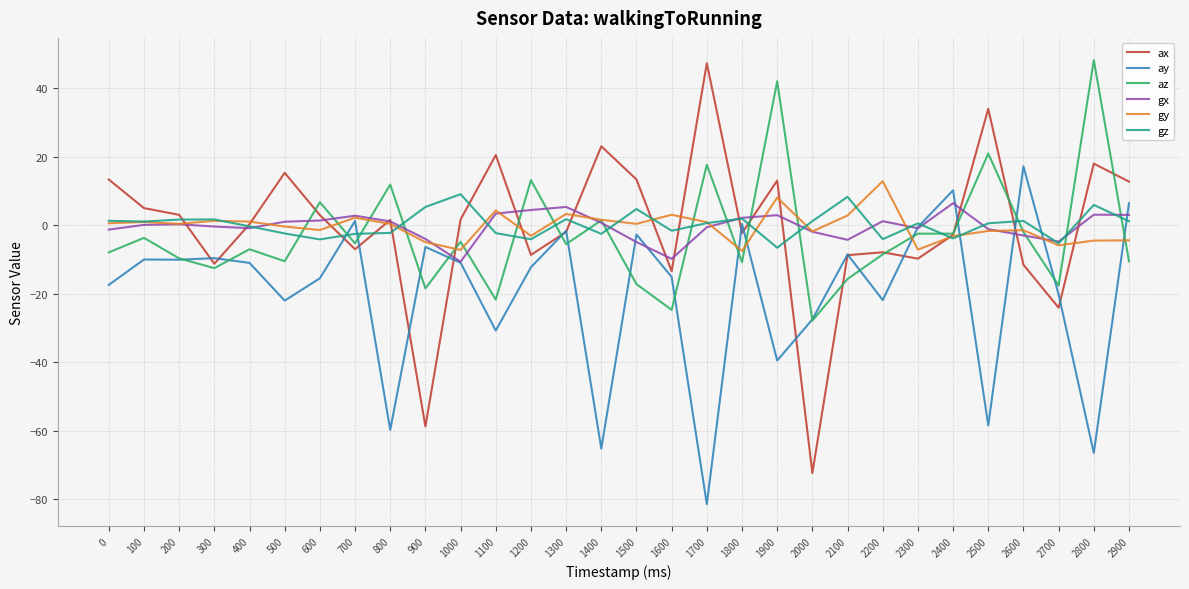

True or false: gx has a value of 2.8 at 700.

True